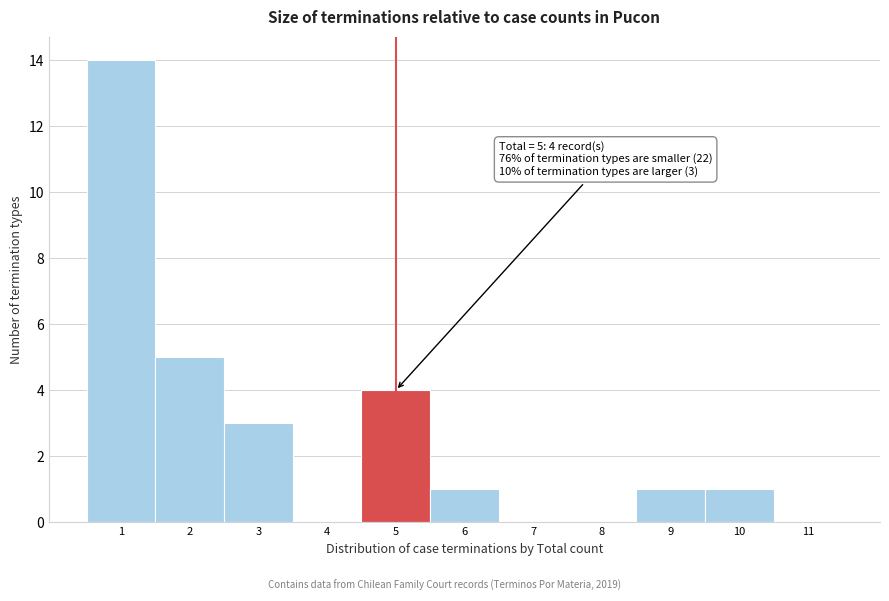

Over which range of the x-axis is the bar tallest?

0.5 to 1.5